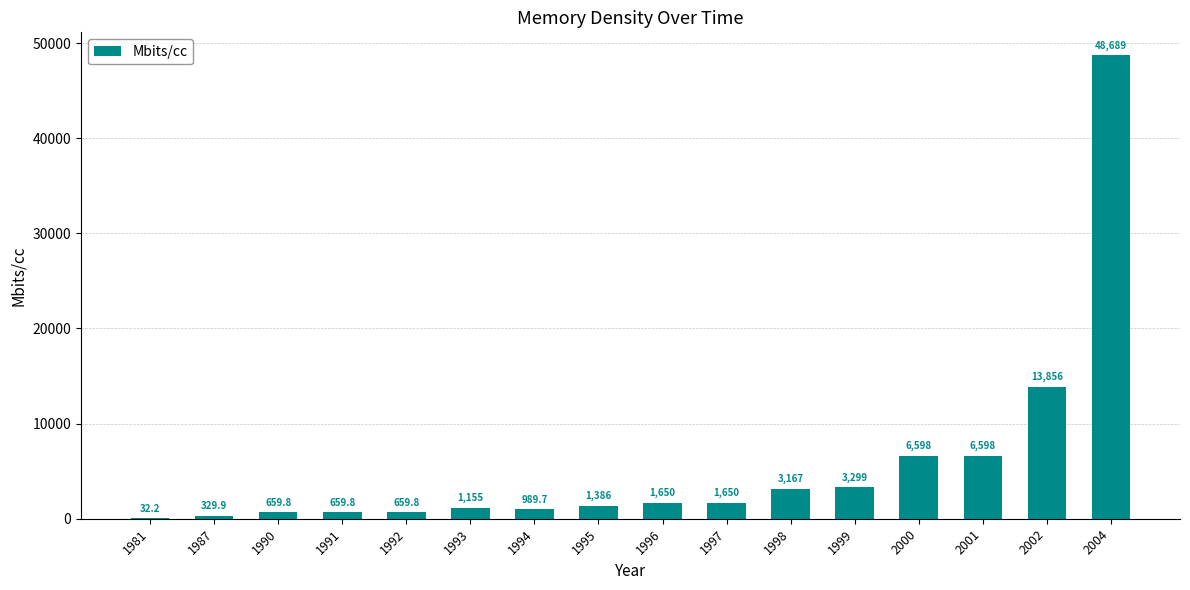

At which label does the data first exceed 1649?

1996